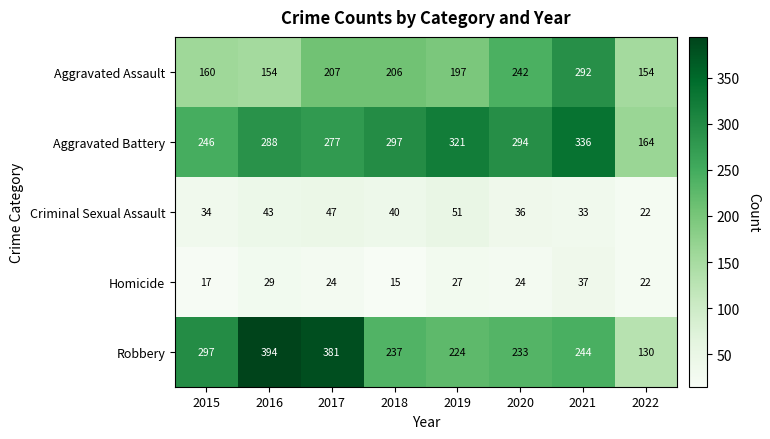

At which category does the chart reach its peak across all series?

2016